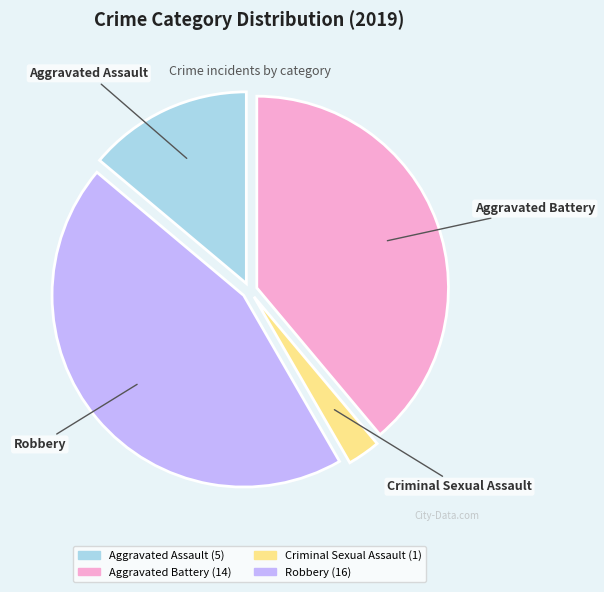

Do Robbery and Criminal Sexual Assault together represent more than half of the pie?

No